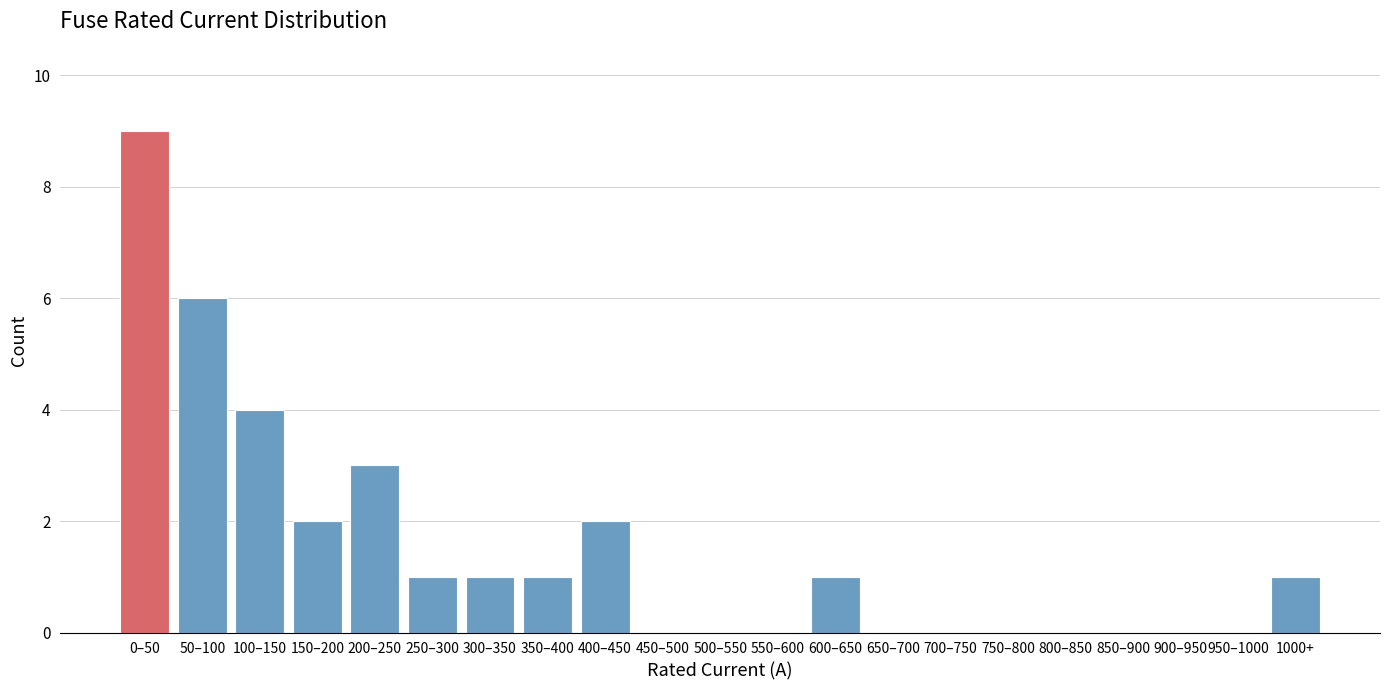

Reading right to left, transcribe all the data shown in this chart.

1000+=1	950–1000=0	900–950=0	850–900=0	800–850=0	750–800=0	700–750=0	650–700=0	600–650=1	550–600=0	500–550=0	450–500=0	400–450=2	350–400=1	300–350=1	250–300=1	200–250=3	150–200=2	100–150=4	50–100=6	0–50=9